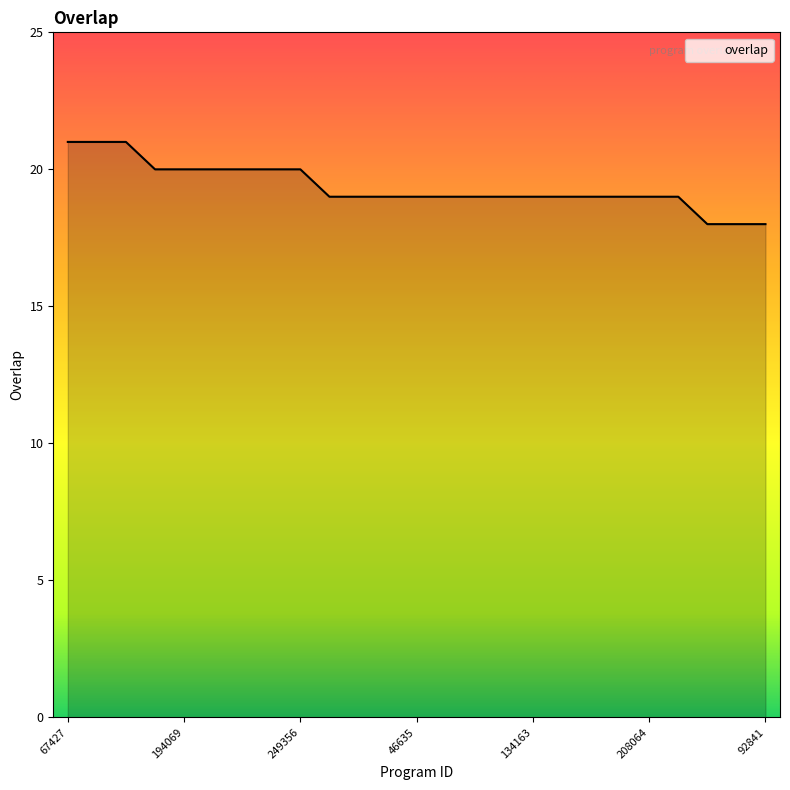

What is the difference between the maximum and minimum values?

3